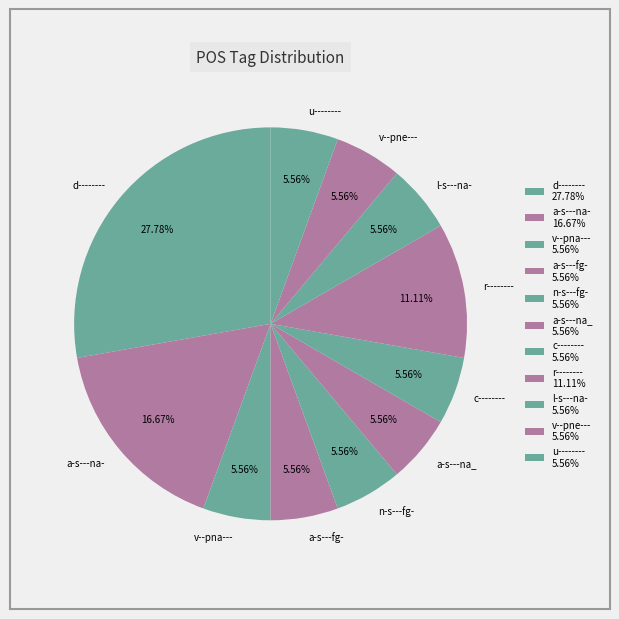

Do u-------- and d-------- together represent more than half of the pie?

No